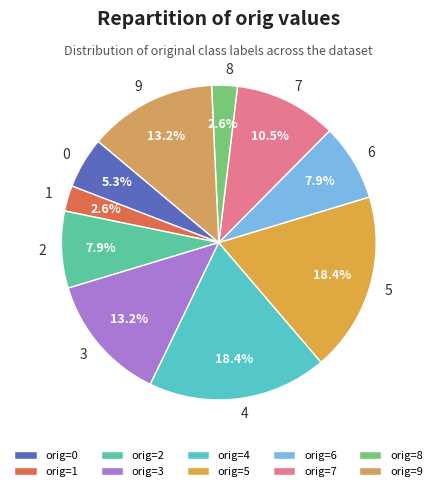

How many slices are in this pie chart?

10